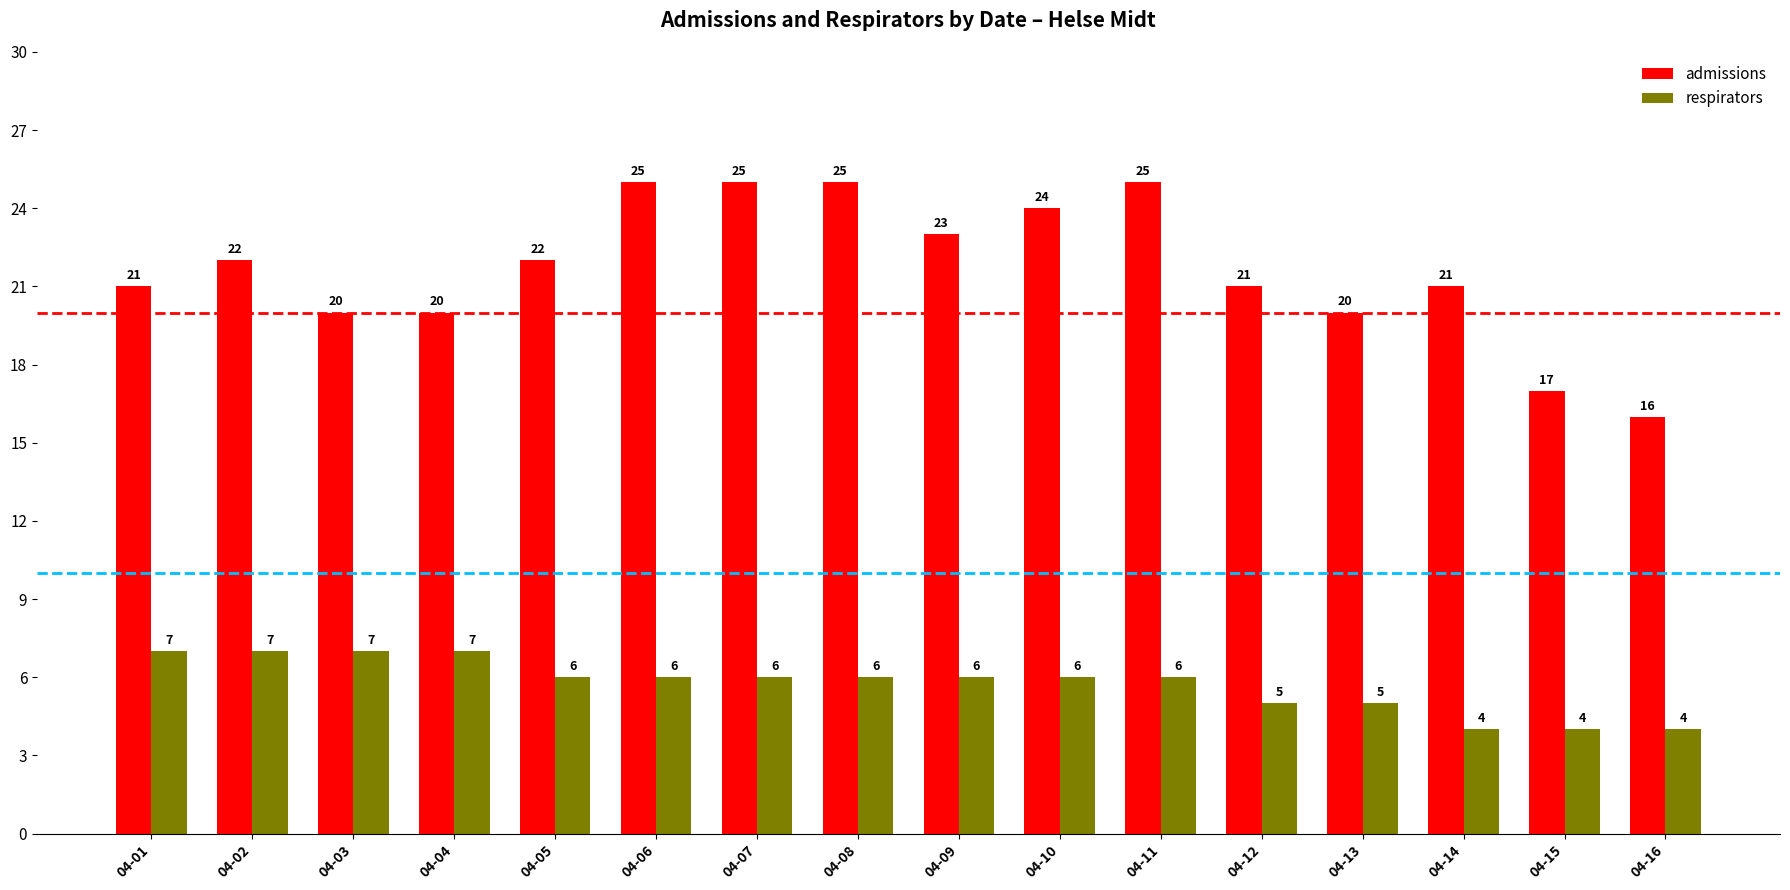

What is the difference between the maximum and minimum values in the respirators series?

3